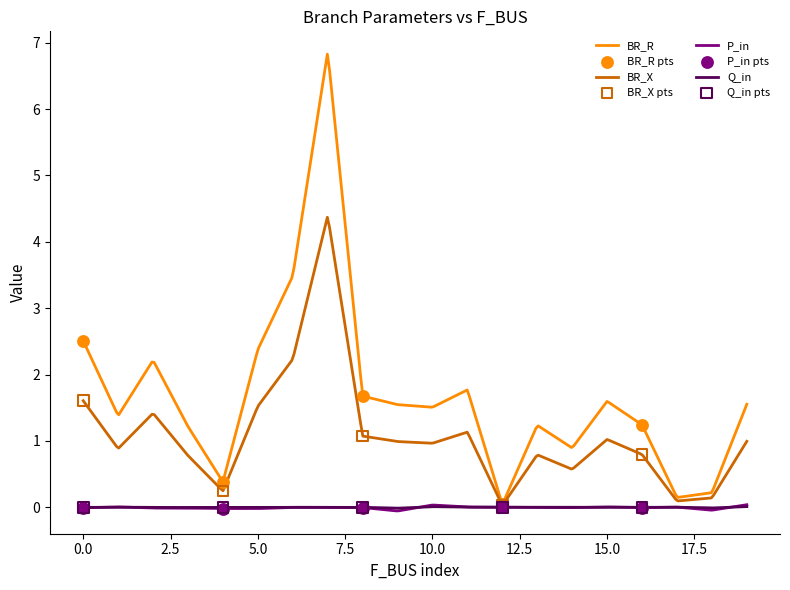

Which series reaches the maximum Y coordinate?

BR_R